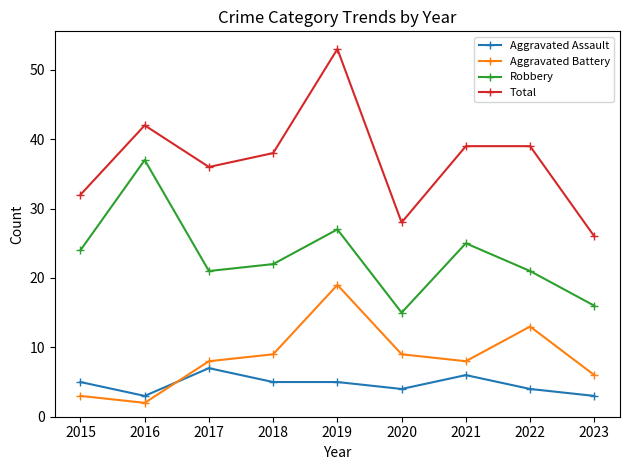

Reading left to right, list all the values displayed in this chart.

Aggravated Assault: 2015=5	2016=3	2017=7	2018=5	2019=5	2020=4	2021=6	2022=4	2023=3
Aggravated Battery: 2015=3	2016=2	2017=8	2018=9	2019=19	2020=9	2021=8	2022=13	2023=6
Robbery: 2015=24	2016=37	2017=21	2018=22	2019=27	2020=15	2021=25	2022=21	2023=16
Total: 2015=32	2016=42	2017=36	2018=38	2019=53	2020=28	2021=39	2022=39	2023=26